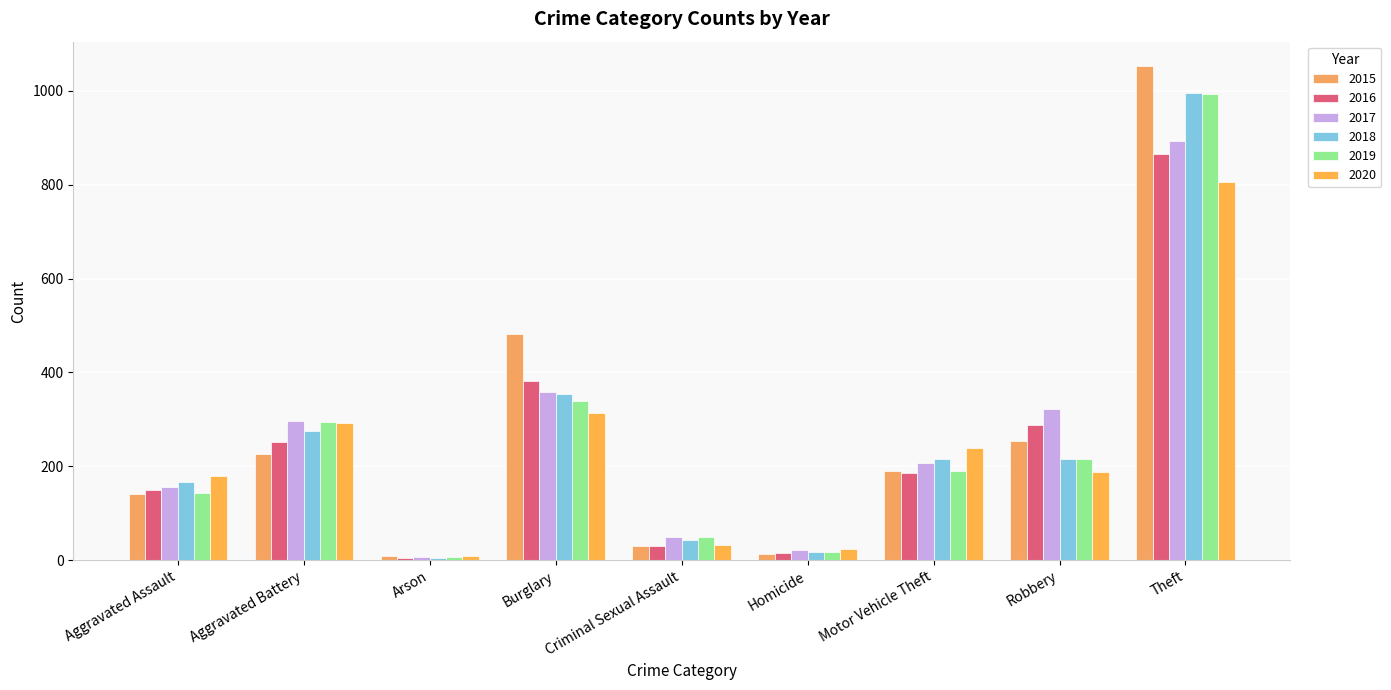

Which label corresponds to the largest value in the chart?

Theft